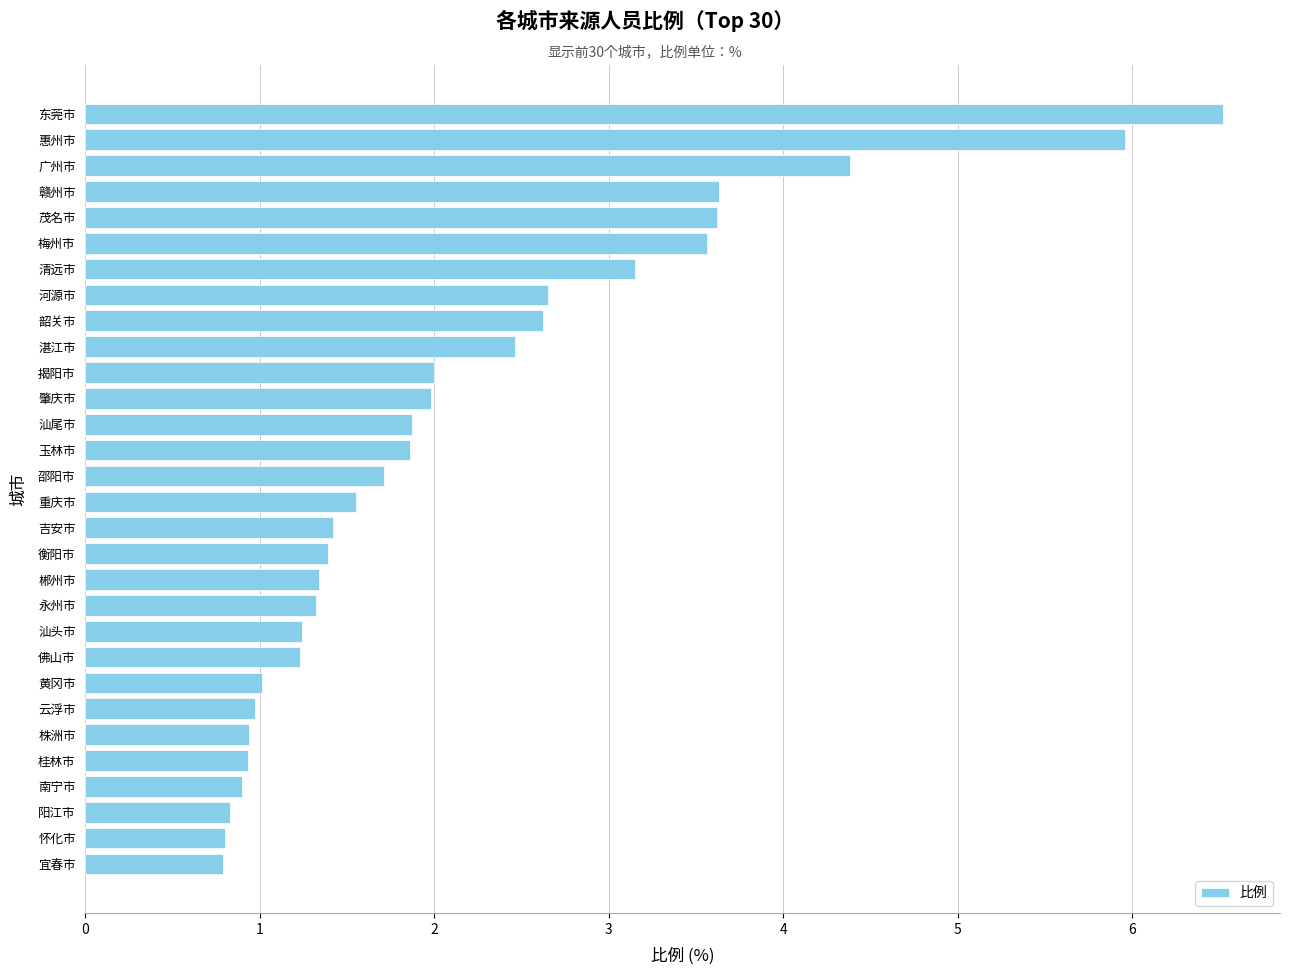

What is the change in value from 揭阳市 to 惠州市?

+4.0